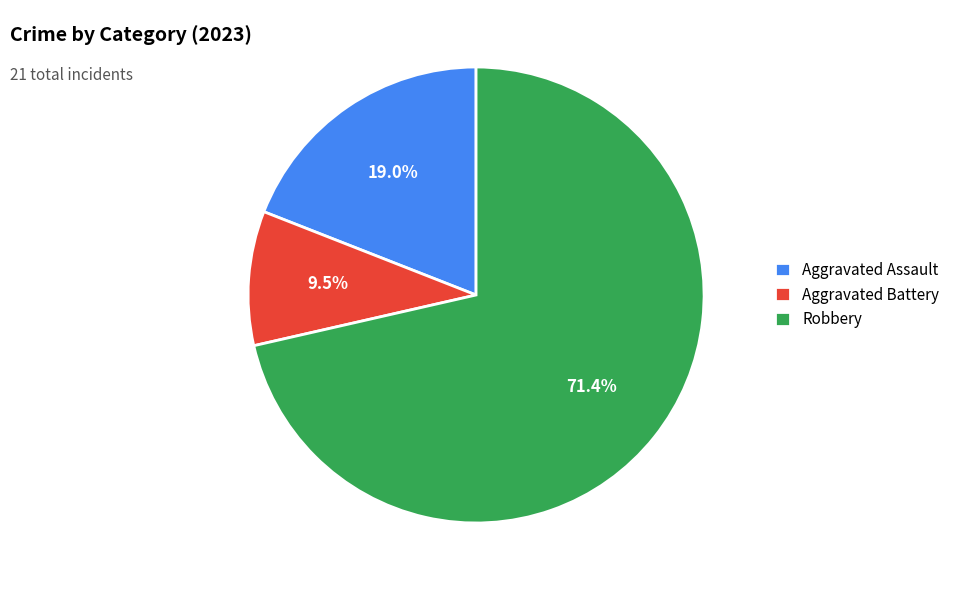

Is Robbery the majority of the pie?

Yes